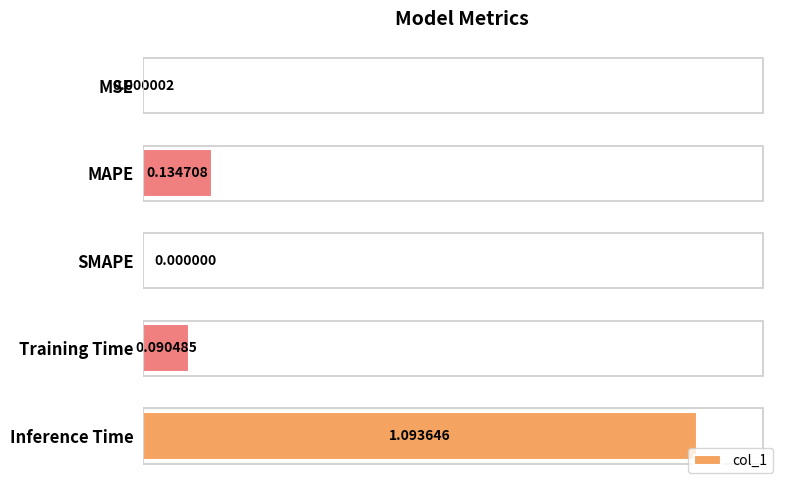

What is the sum of all values?

1.3